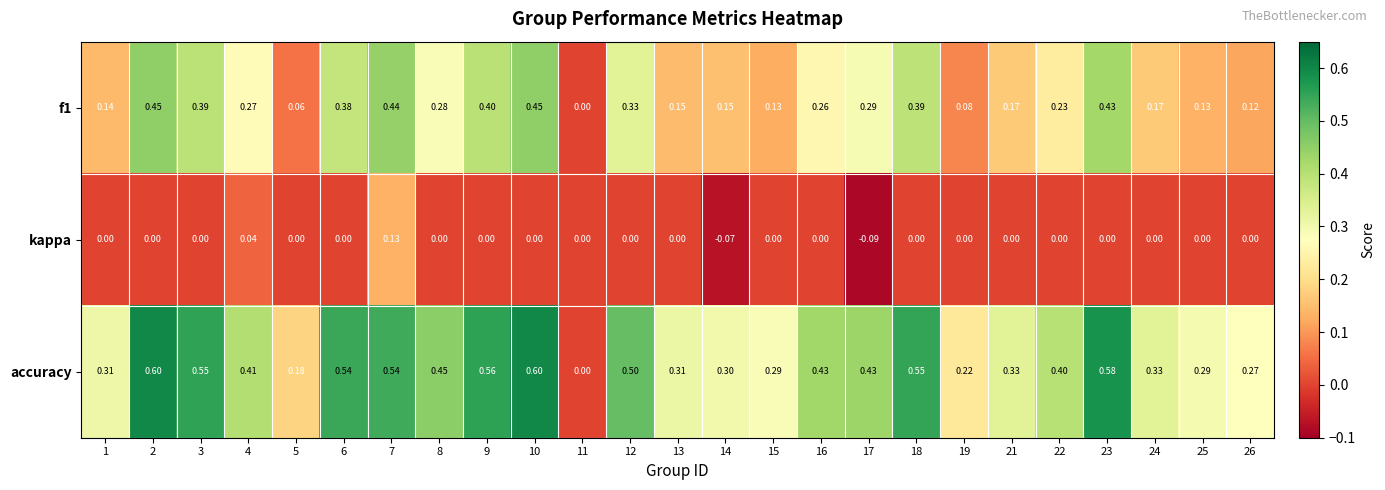

Which series has the widest spread of values?

accuracy